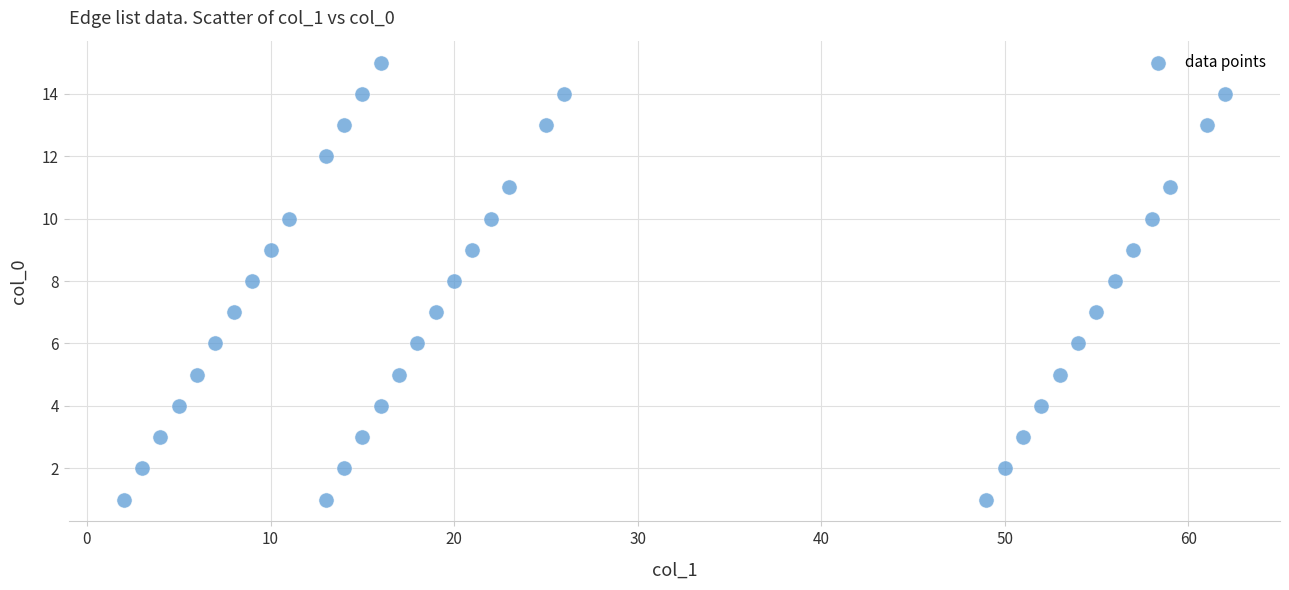

What is the range of X values (max minus min)?

60